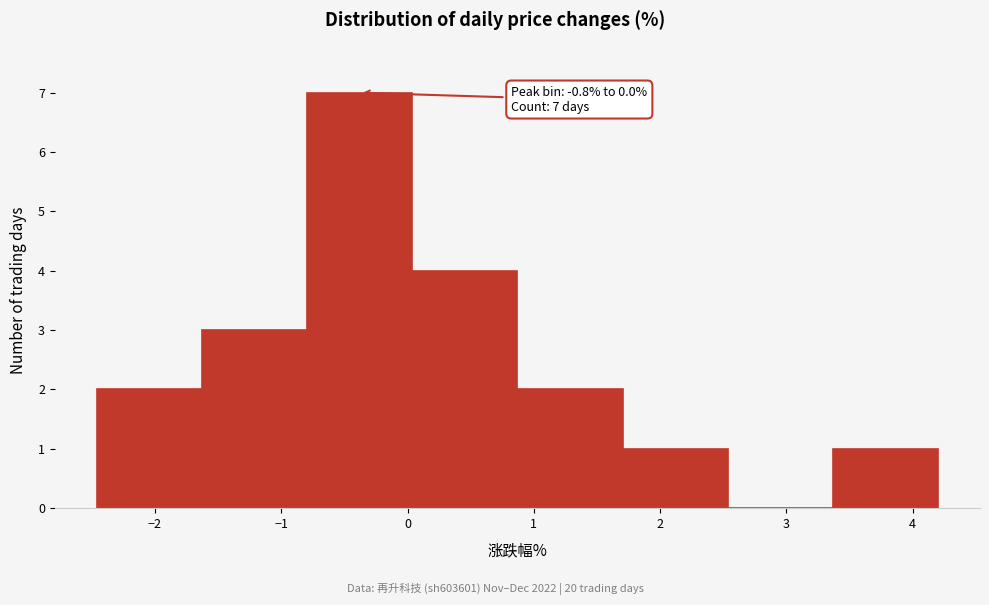

Over which range of the x-axis is the bar tallest?

-0.8 to 0.0